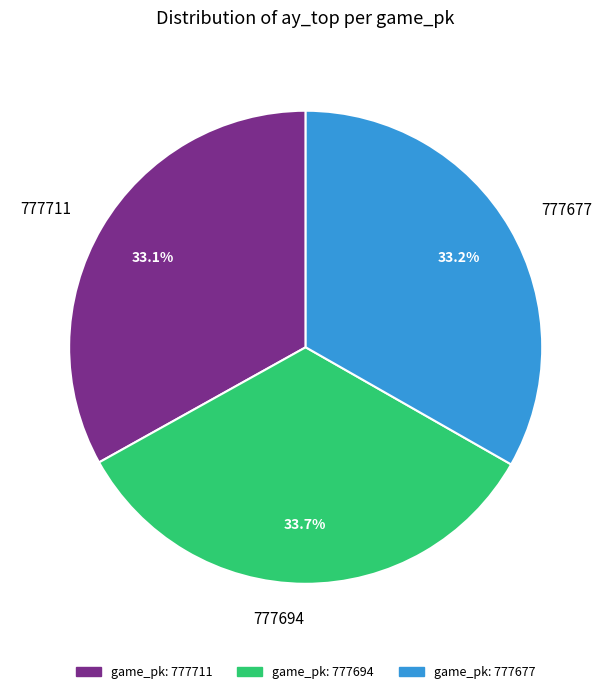

Does 777694 account for over 50% of the chart?

No